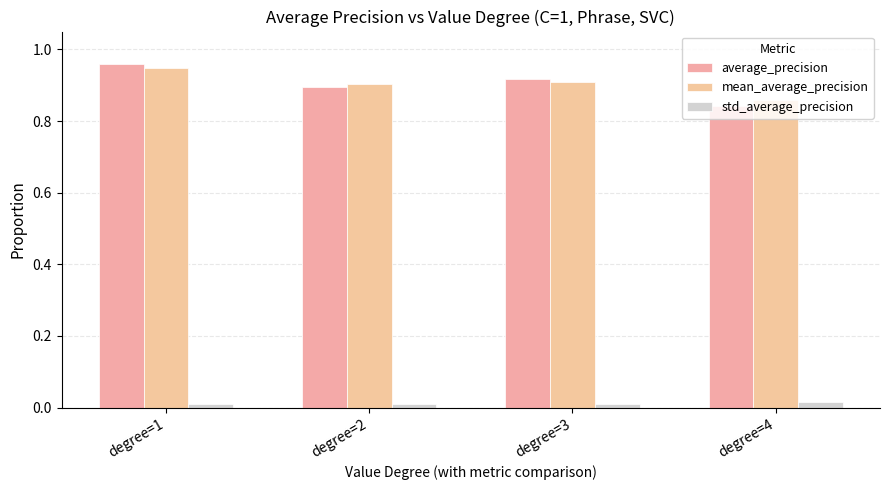

What is the spread (max minus min) of values at degree=4?

0.8